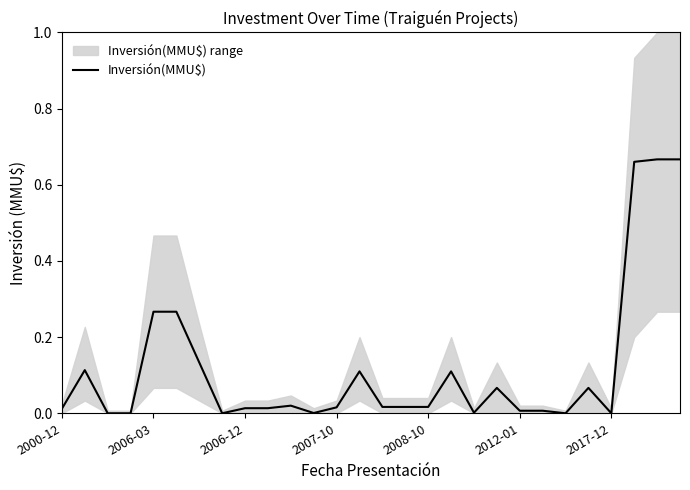

Count the number of values greater than 0.

24